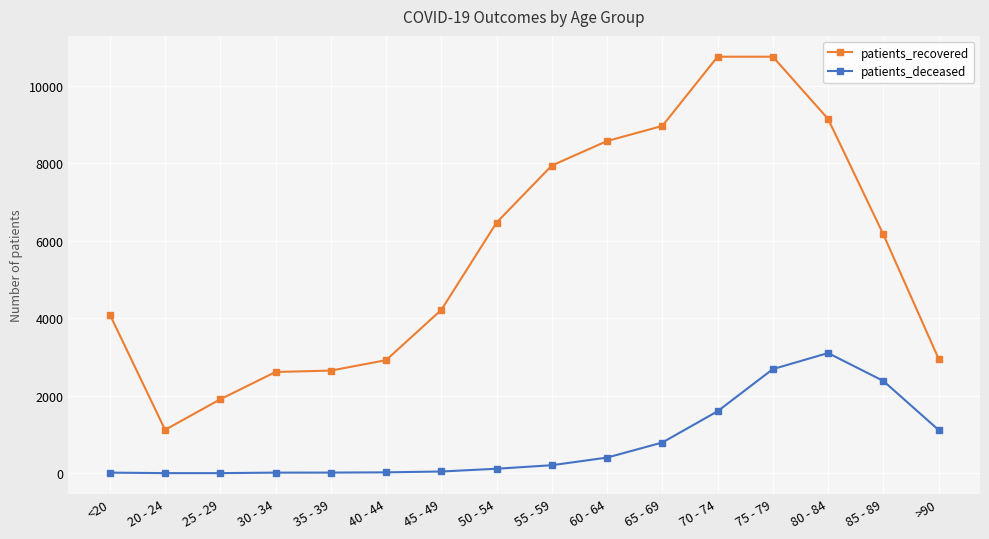

True or false: patients_deceased and patients_recovered cross at least once.

False